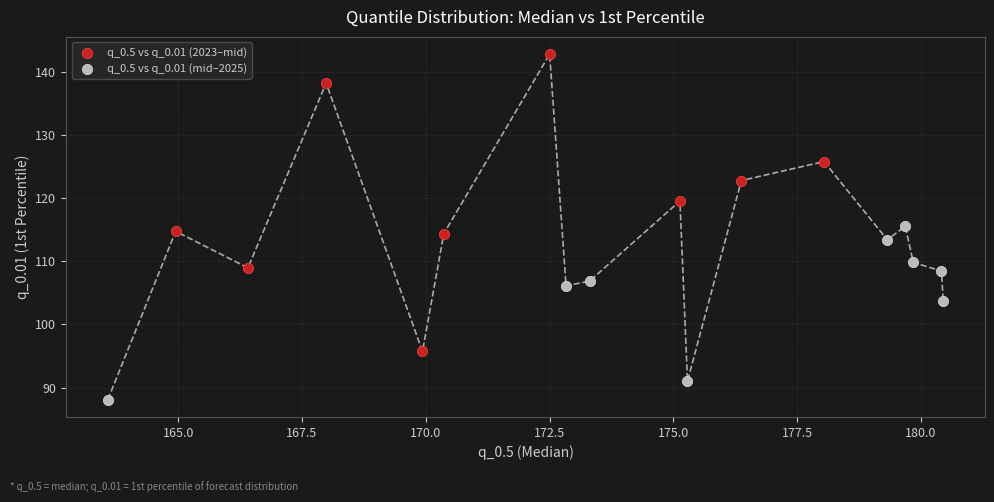

What are all the series names shown in the legend?

q_0.5 vs q_0.01 (2023–mid), q_0.5 vs q_0.01 (mid–2025)